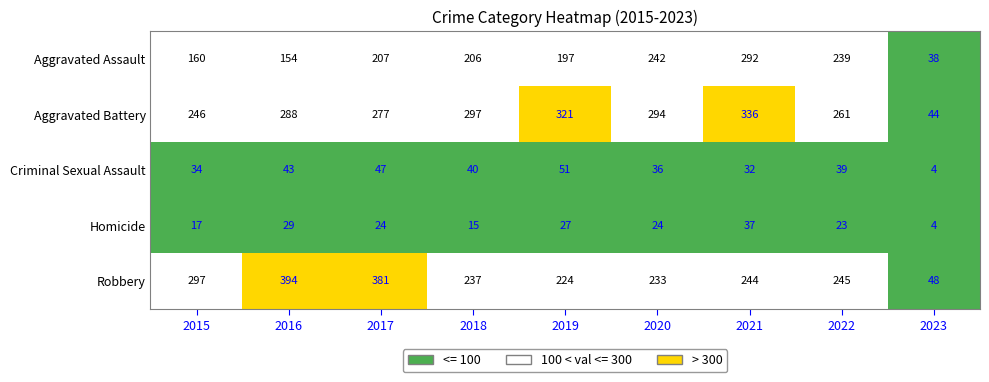

Is it true that Homicide equals 4 at 2023?

True